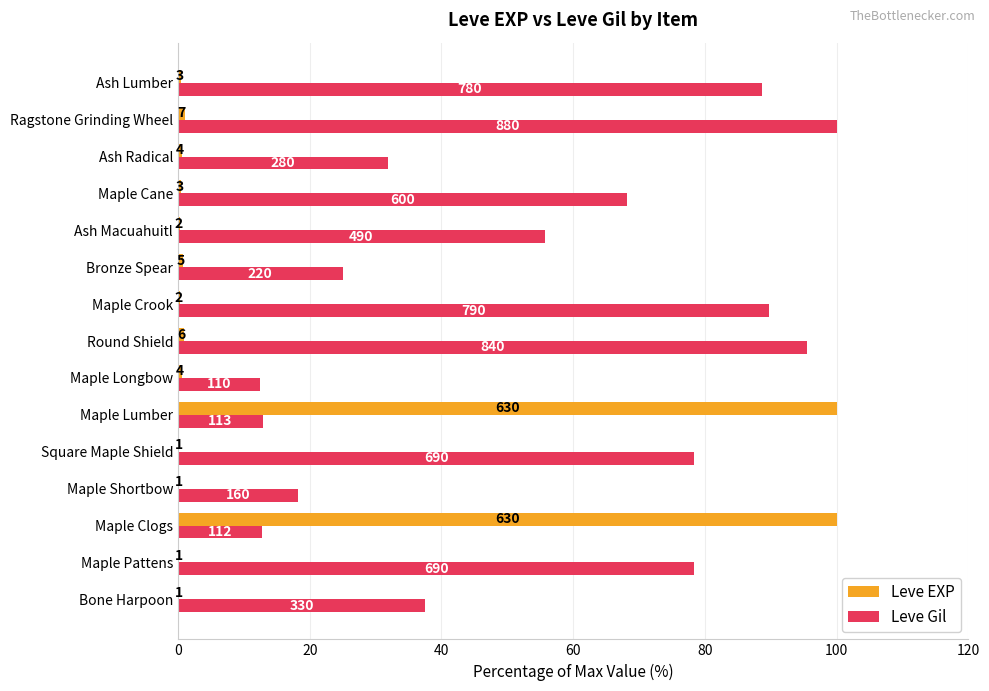

Reading left to right, list all the values displayed in this chart.

Leve EXP: 0.2	0.2	100.0	0.2	0.2	100.0	0.6	1.0	0.3	0.8	0.3	0.5	0.6	1.1	0.5
Leve Gil: 37.5	78.4	12.7	18.2	78.4	12.8	12.5	95.5	89.8	25.0	55.7	68.2	31.8	100.0	88.6